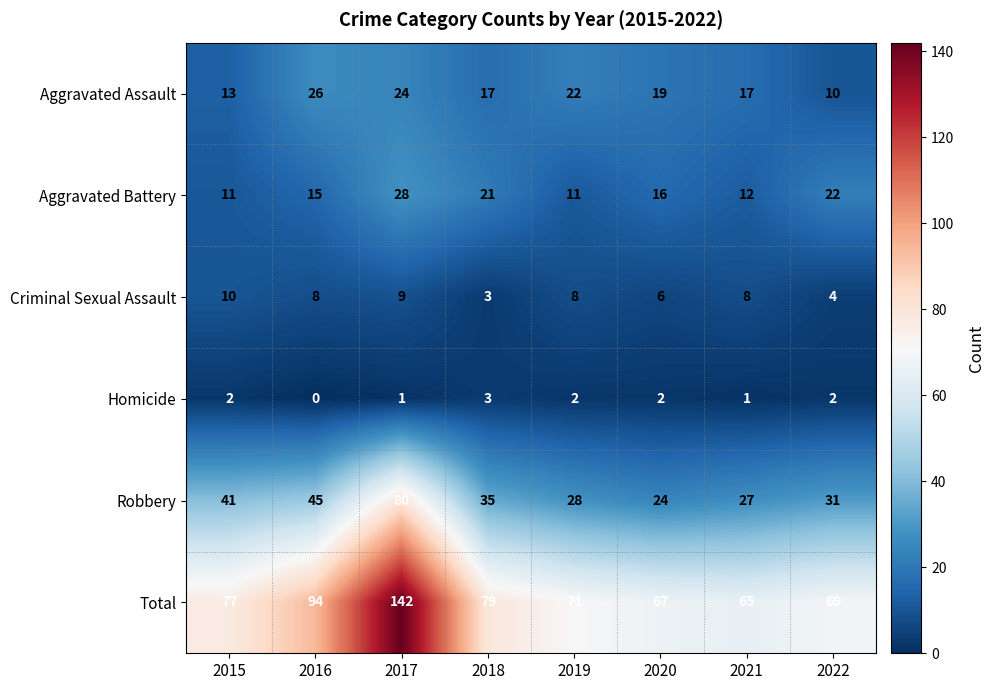

Is it true that Homicide equals 3 at 2018?

True